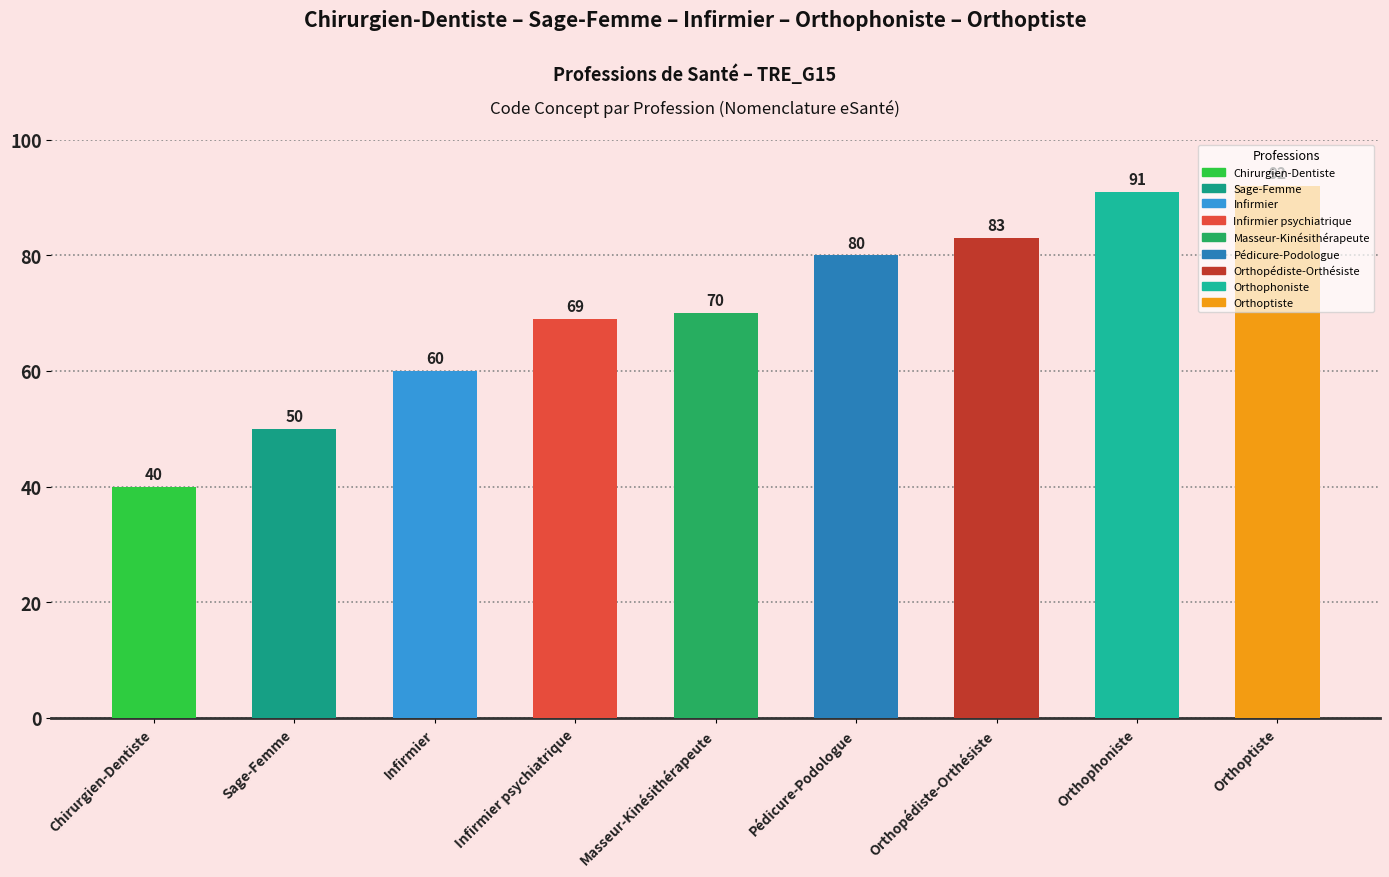

Reading left to right, extract all data points from this chart.

Chirurgien-Dentiste=40	Sage-Femme=50	Infirmier=60	Infirmier psychiatrique=69	Masseur-Kinésithérapeute=70	Pédicure-Podologue=80	Orthopédiste-Orthésiste=83	Orthophoniste=91	Orthoptiste=92